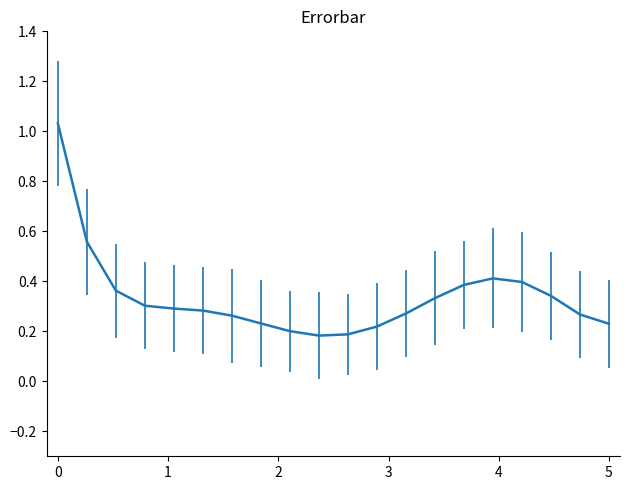

What is the difference between the maximum and minimum values?

0.8